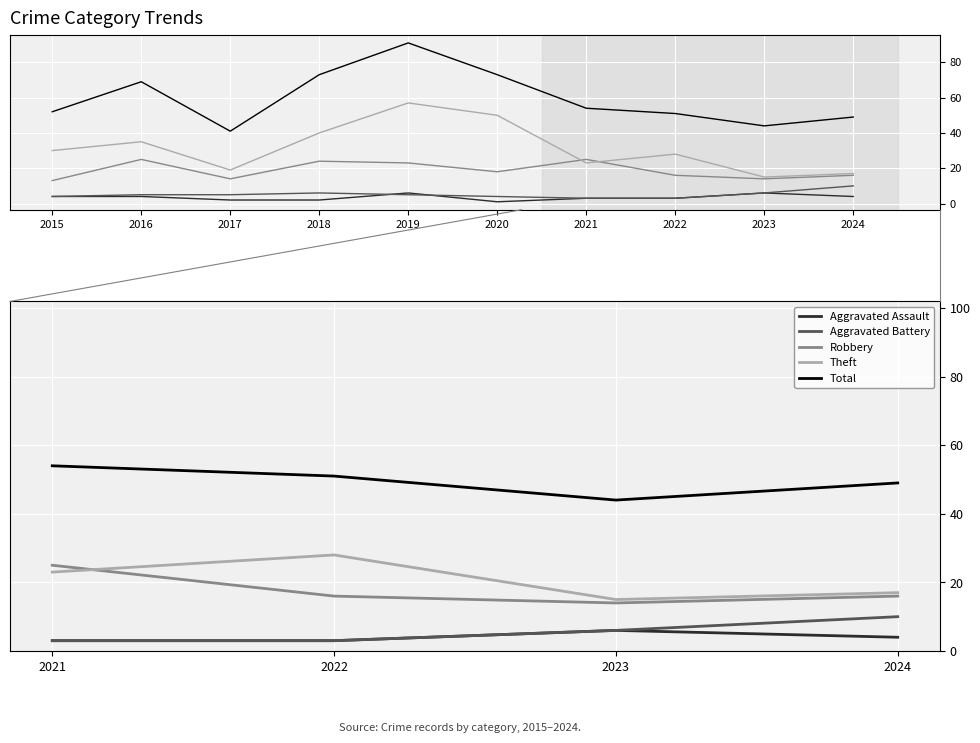

True or false: Robbery has more than 0 points higher than both neighbors.

False